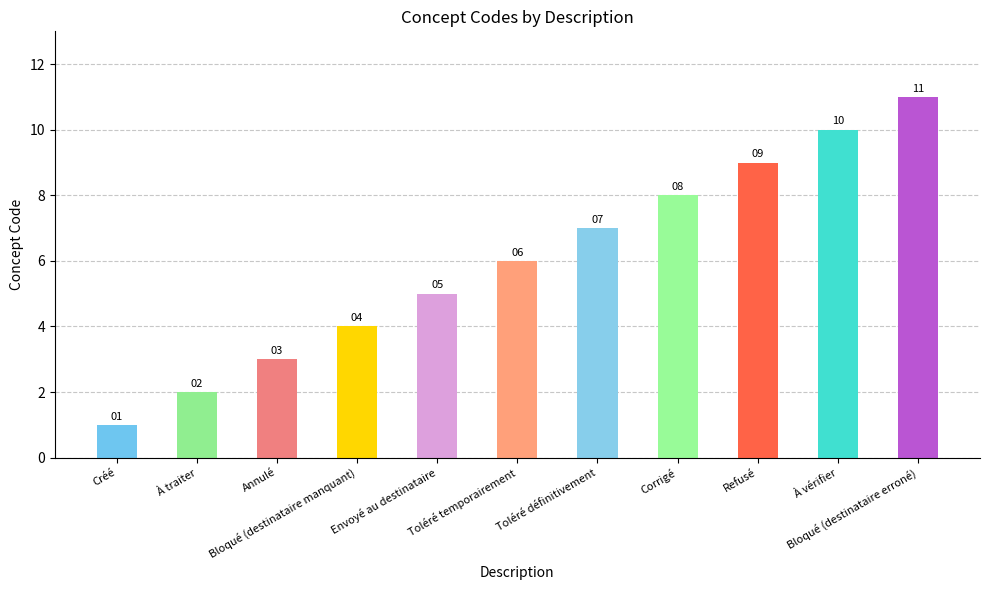

How many values are between 3 and 9?

7